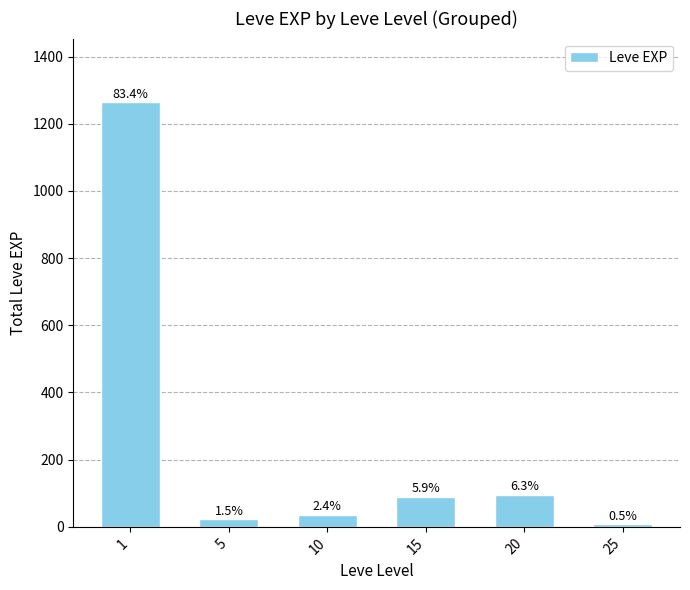

Are the bars horizontal?

No